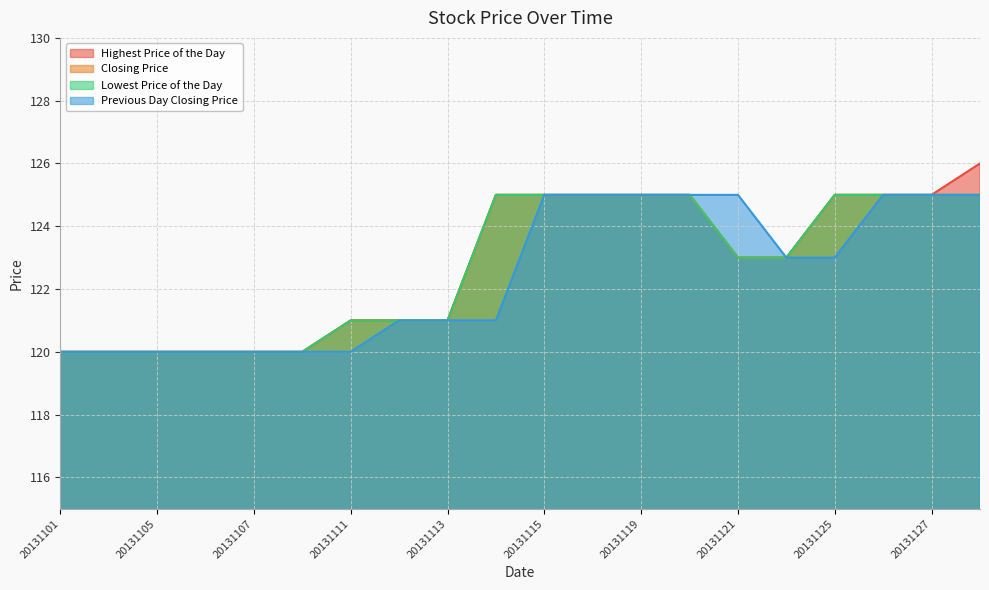

Where does the Lowest Price of the Day series first go above 123?

20131114